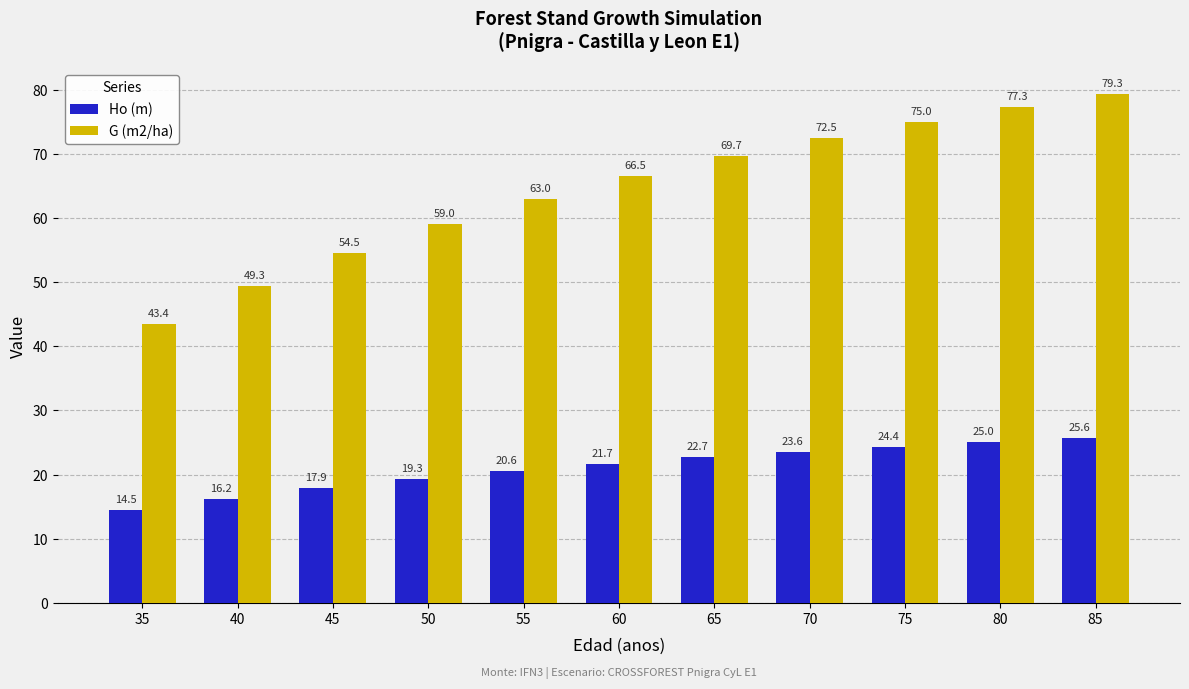

What is the maximum value shown in the chart?

79.3